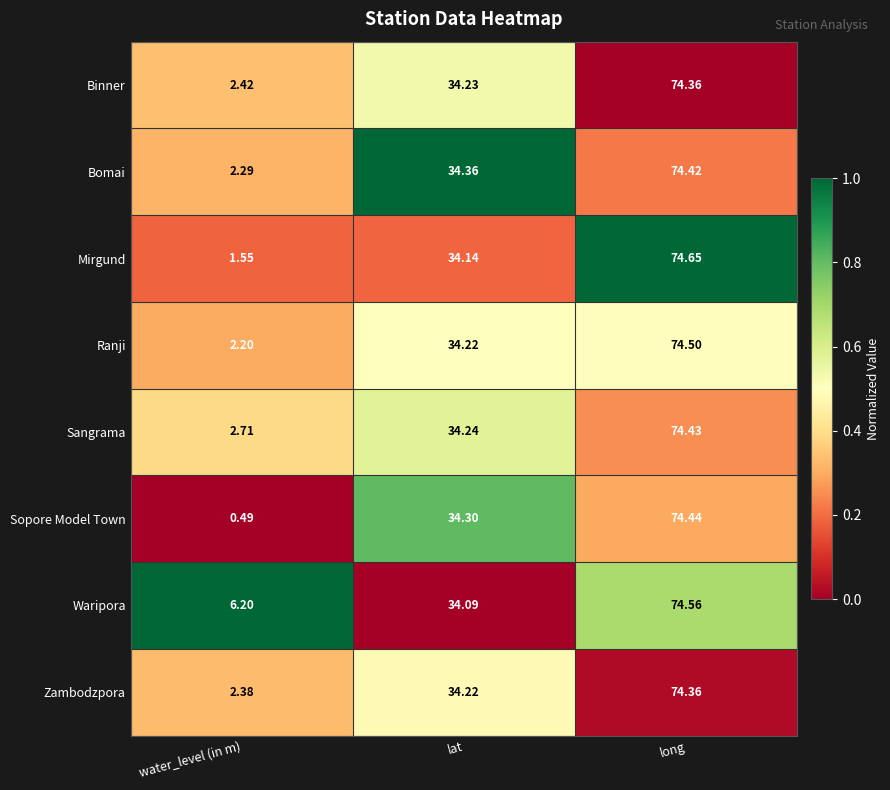

List the labels in order of Ranji value, smallest first.

water_level (in m), lat, long